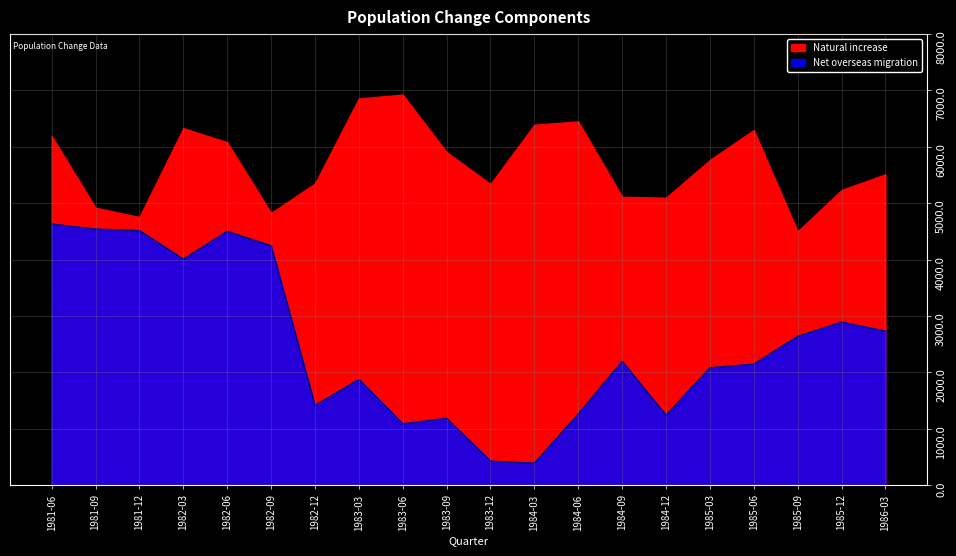

What is the approximate value at 1982-03?

4008